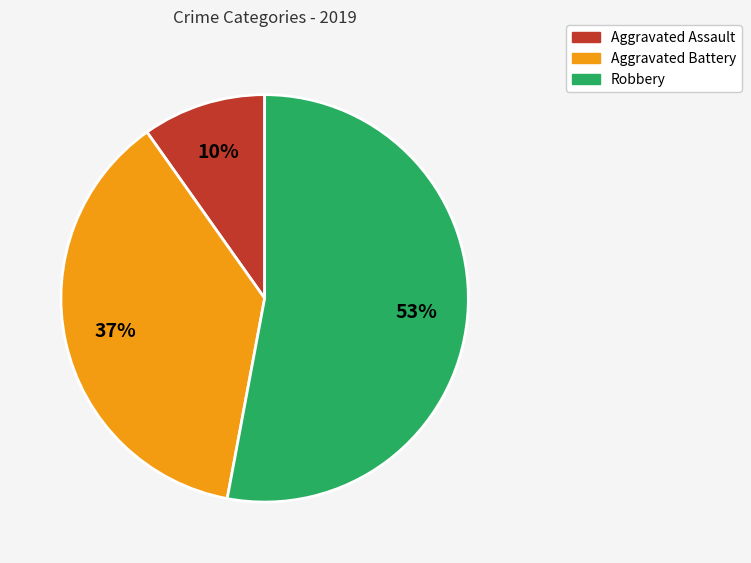

Combined, do Aggravated Battery and Robbery account for over 50%?

Yes